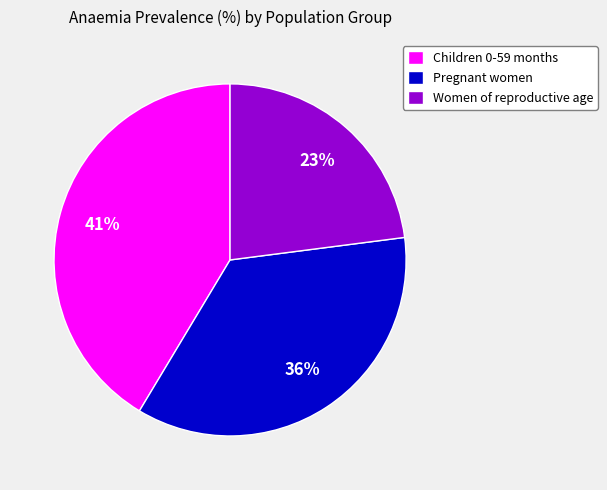

To the nearest percent, what is the difference between the Women of reproductive age and Pregnant women slice percentages?

13%